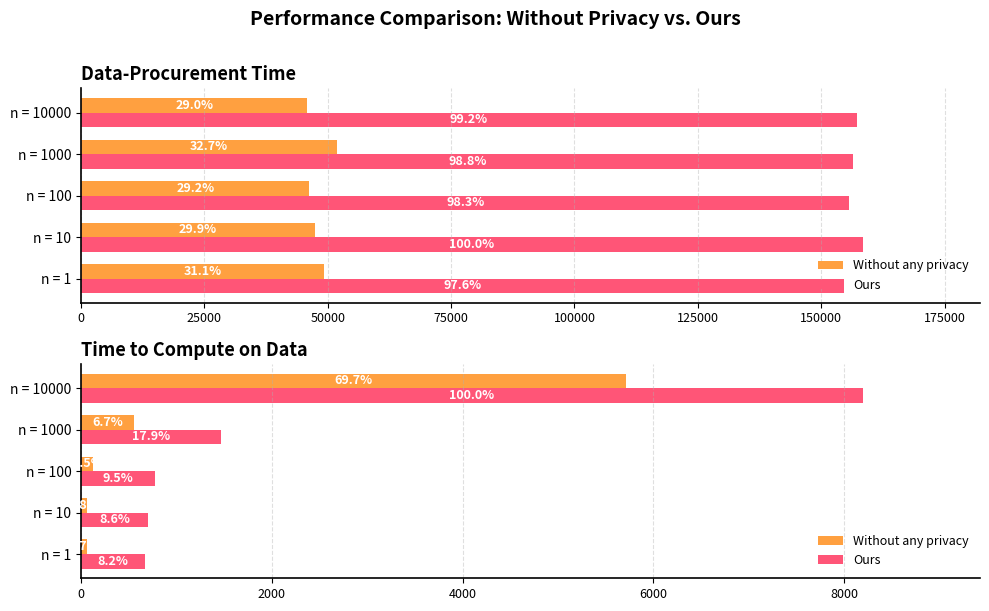

Which series changed the most between n = 1 and n = 10000?

Ours